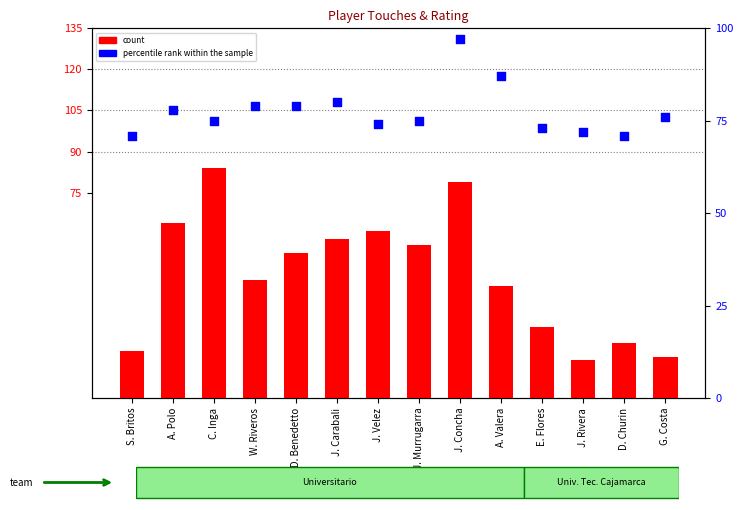

Is the value of percentile rank within the sample at D. Churin greater than the value of count at S. Britos?

Yes